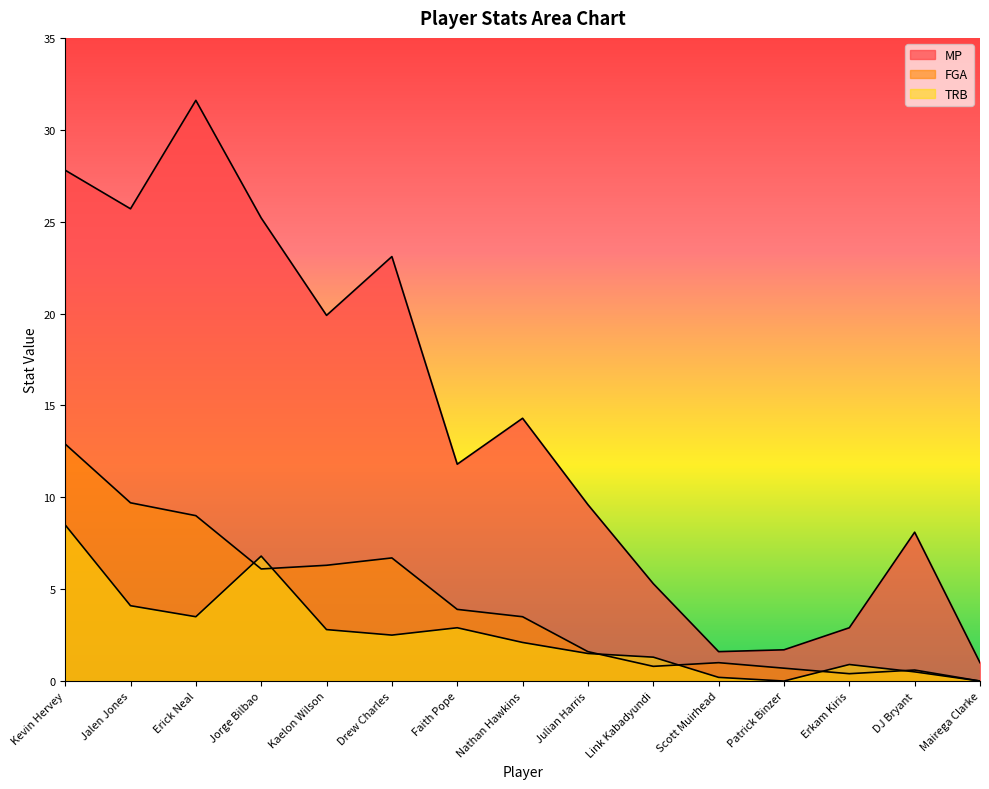

After their last crossing, which series has the higher values: TRB or FGA?

FGA